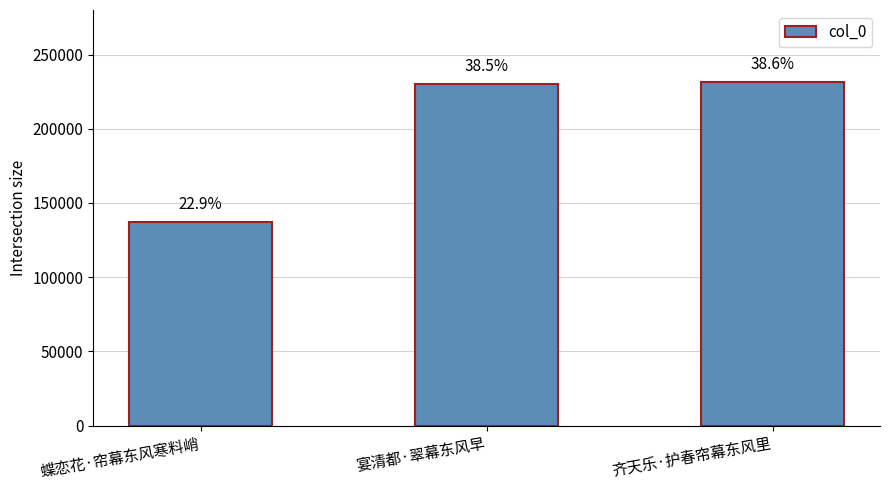

Are the bars horizontal?

No